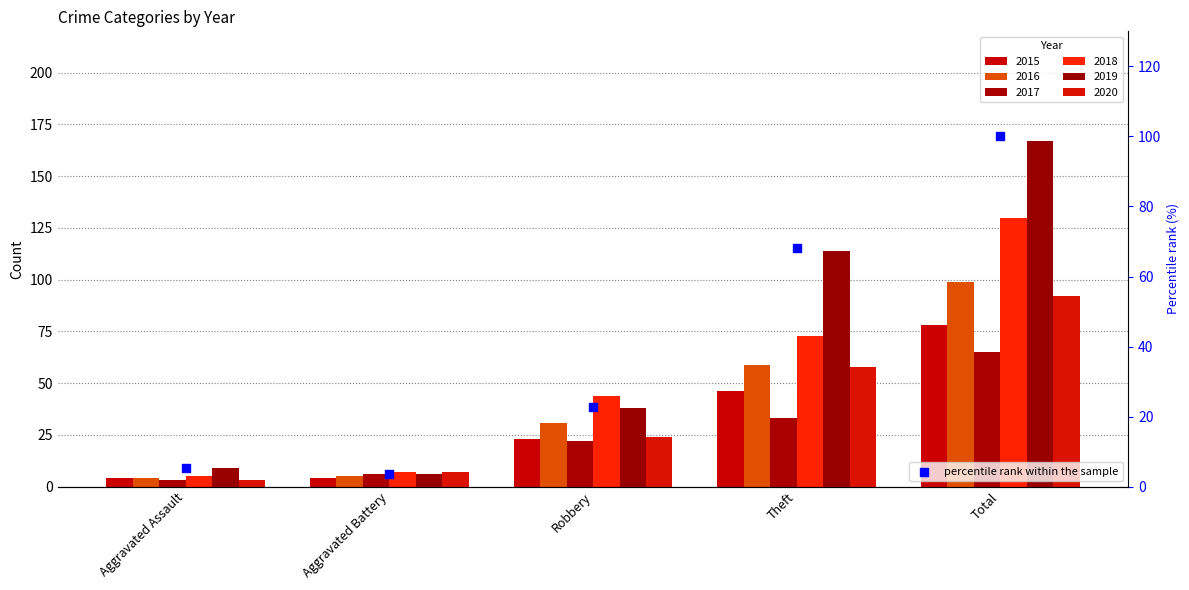

Which has a higher value, Total or Aggravated Assault?

Total